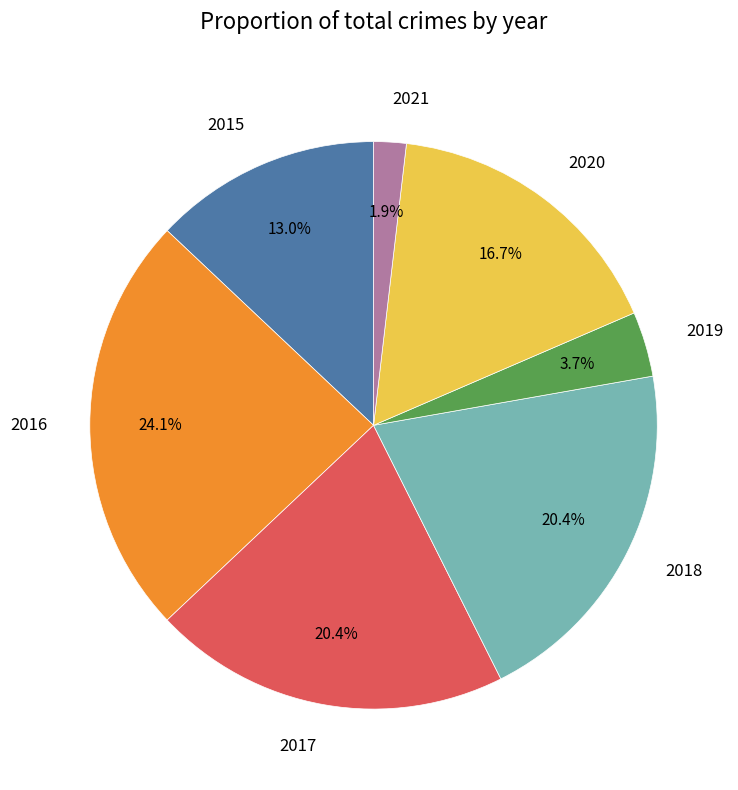

Is 2017 the majority of the pie?

No